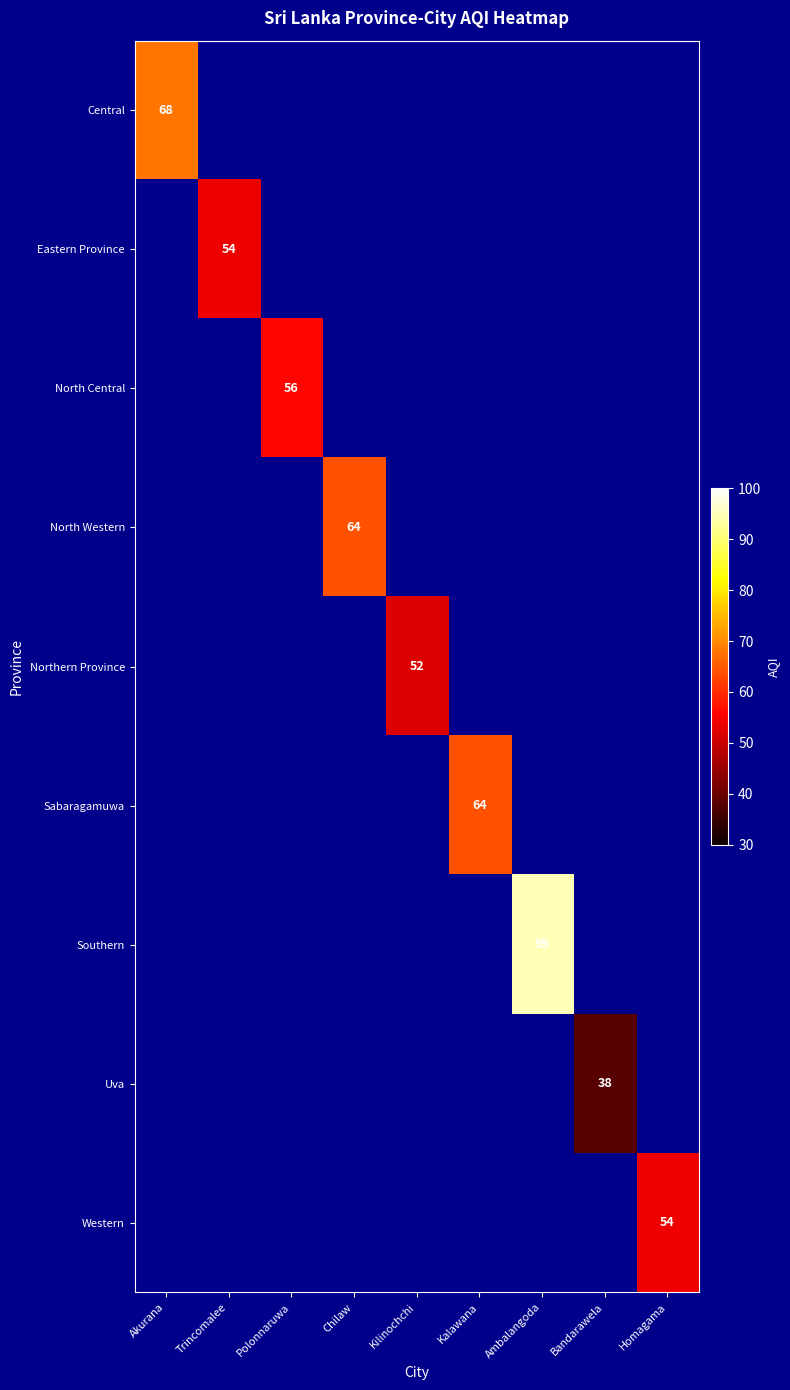

At which category does the chart reach its minimum across all series?

Bandarawela